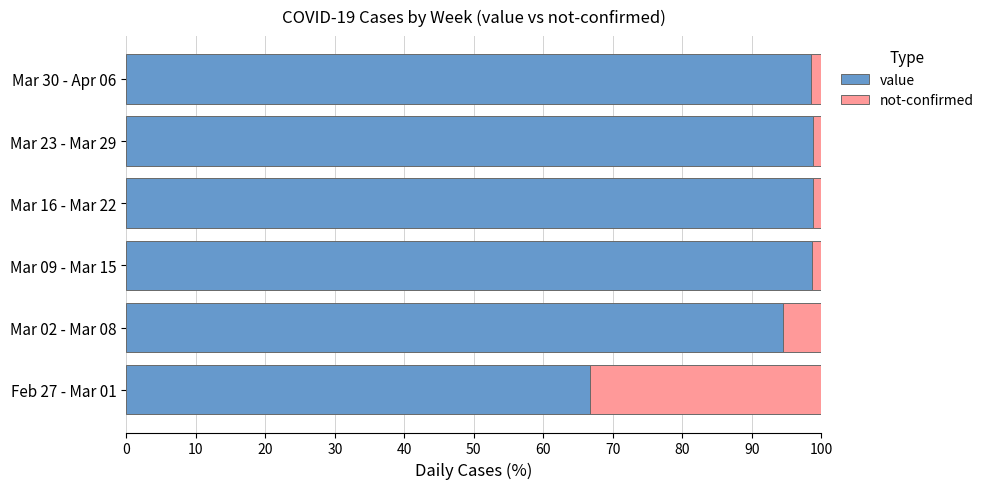

Rank the series by their average value, from highest to lowest.

value, not-confirmed